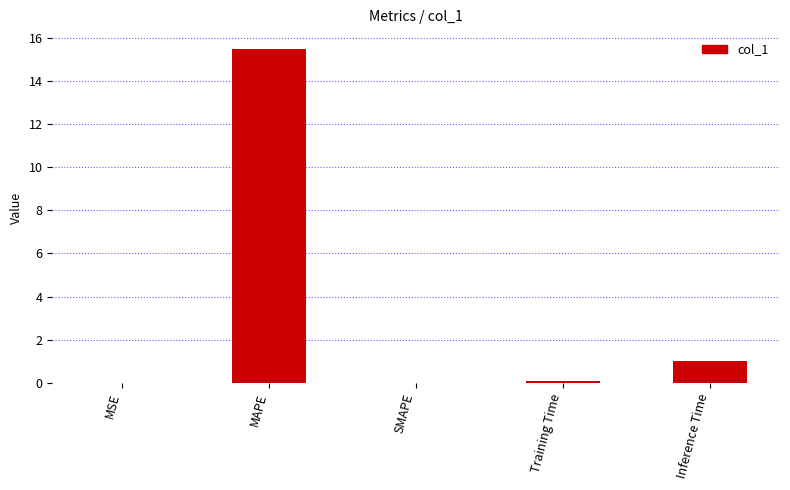

Between Training Time and MAPE, which is larger?

MAPE